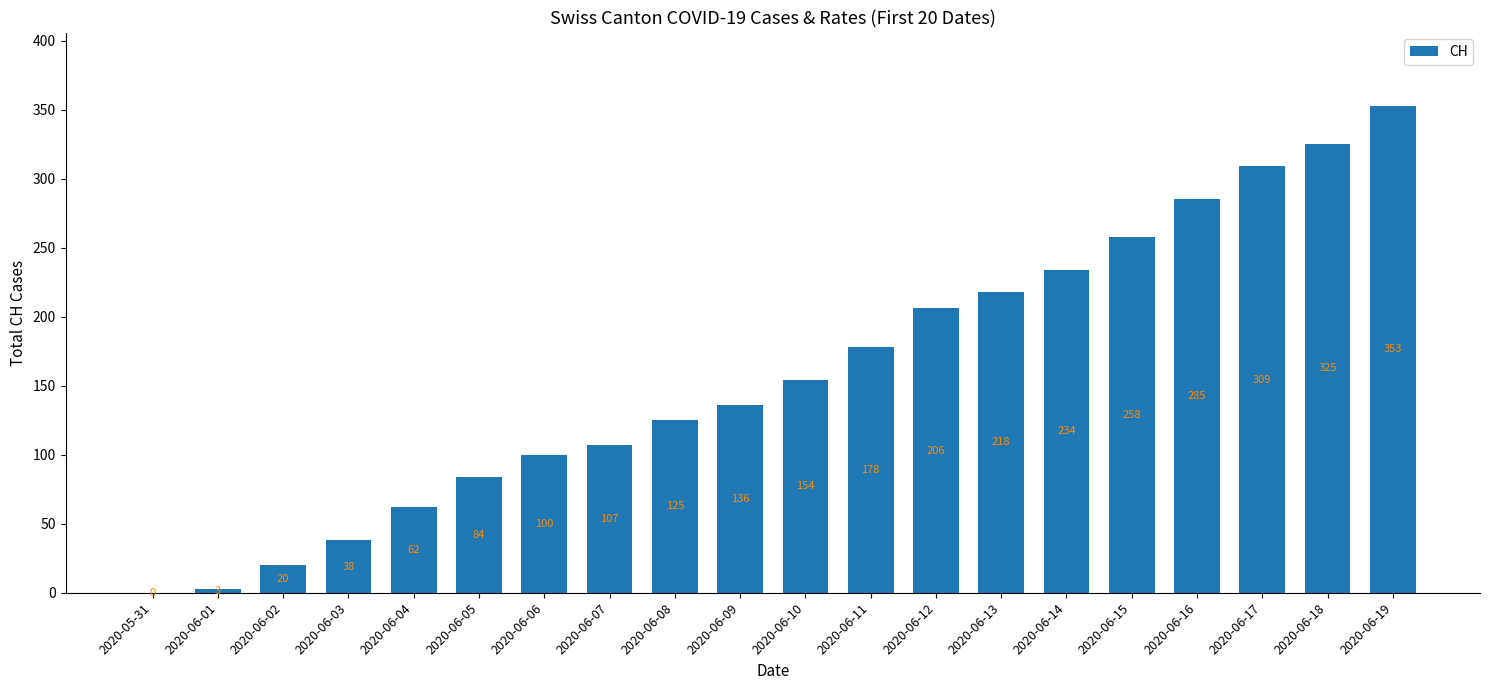

Read the value at 2020-06-12, to the nearest 10.

210